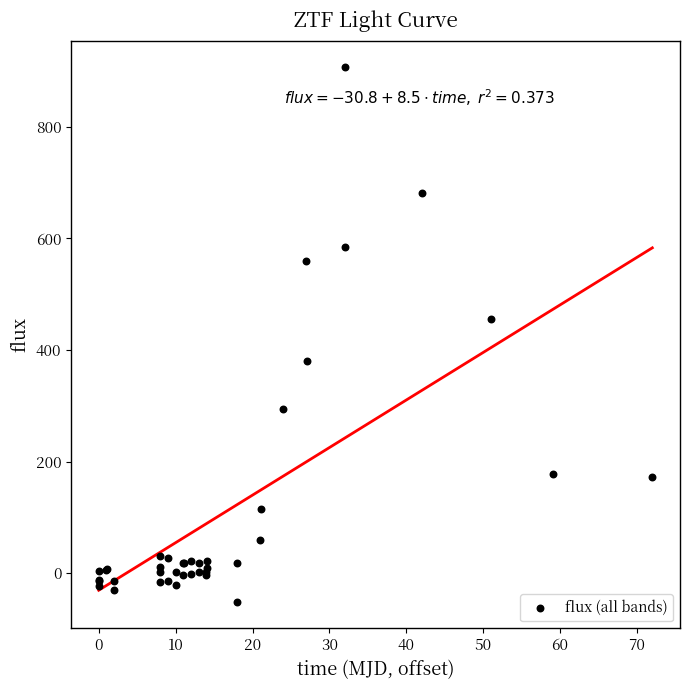

What Y value in the scatter plot is closest to 427?

455.8